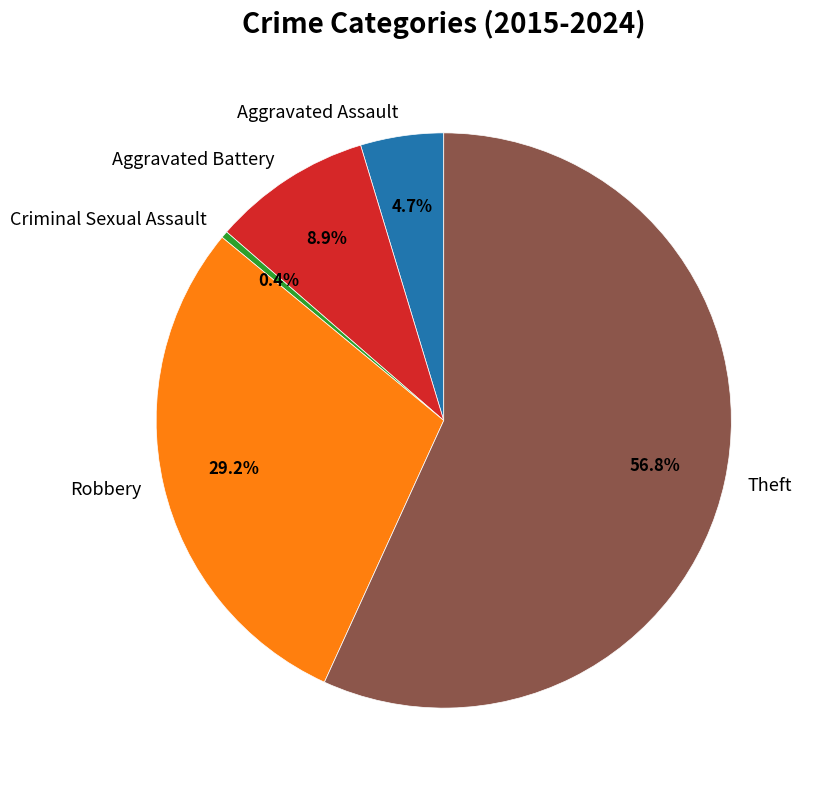

What portion of the pie excludes Criminal Sexual Assault?

99.6%